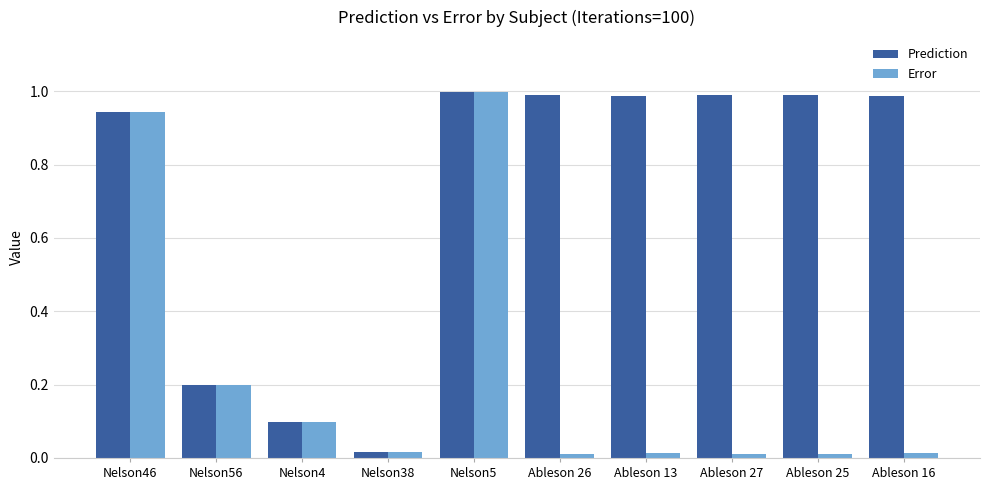

At which category is the sum across all series the highest?

Nelson5